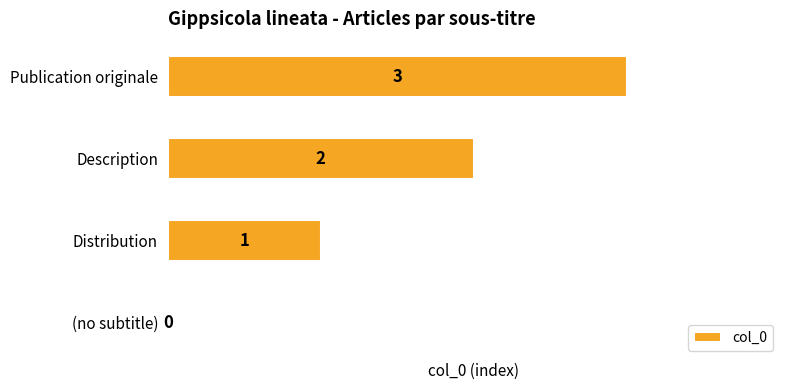

What is the change in value from (no subtitle) to Description?

+2